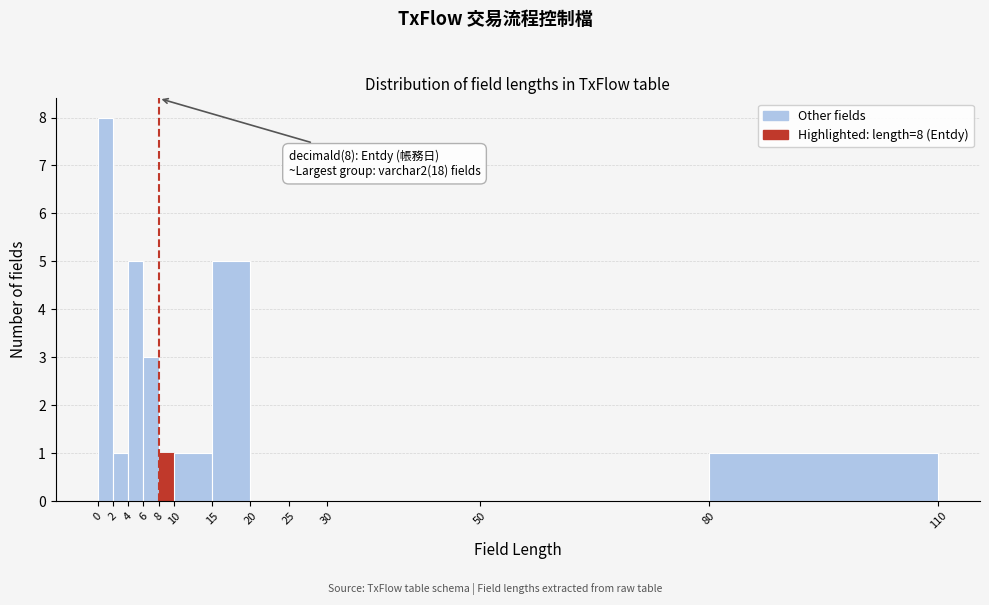

Over which range of the x-axis is the bar tallest?

0 to 2